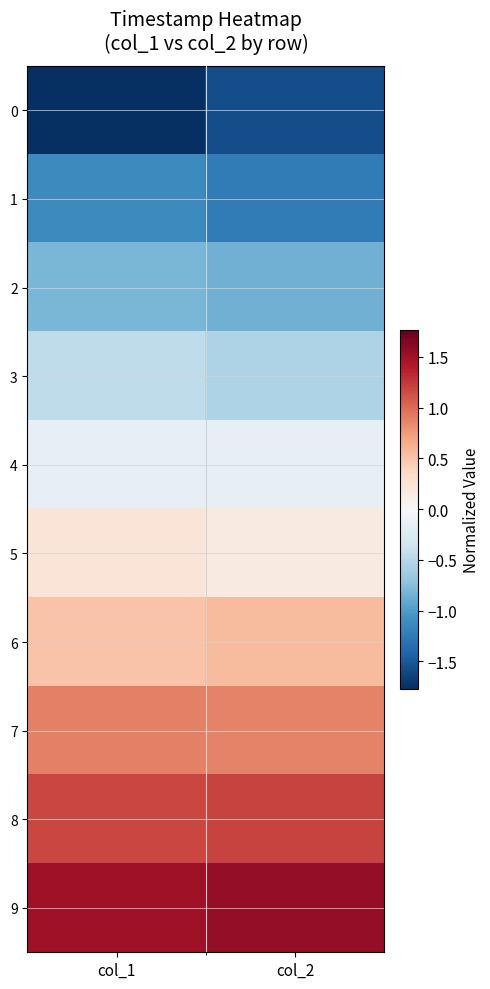

How many data points does each series have?

2